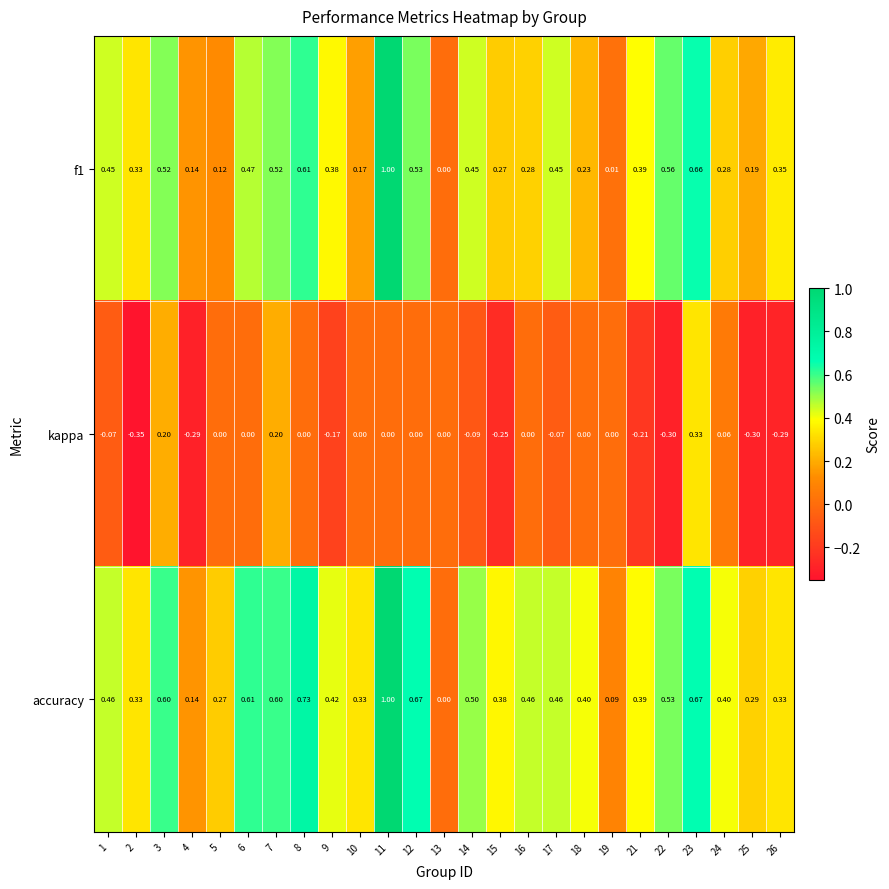

Is the value of kappa at 3 greater than the value of accuracy at 1?

No